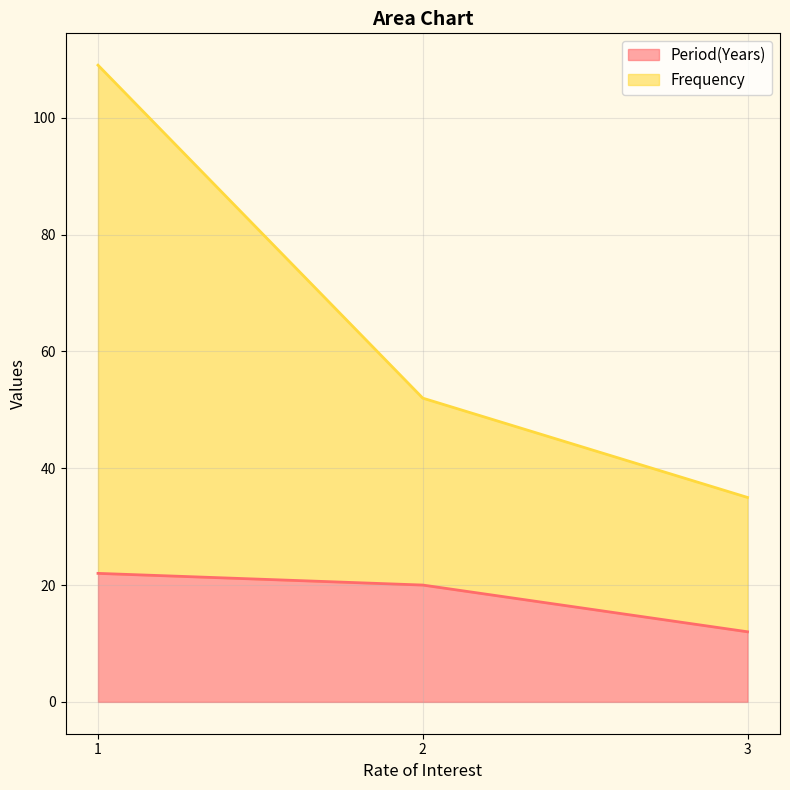

At which label is Period(Years) closest to 17?

2